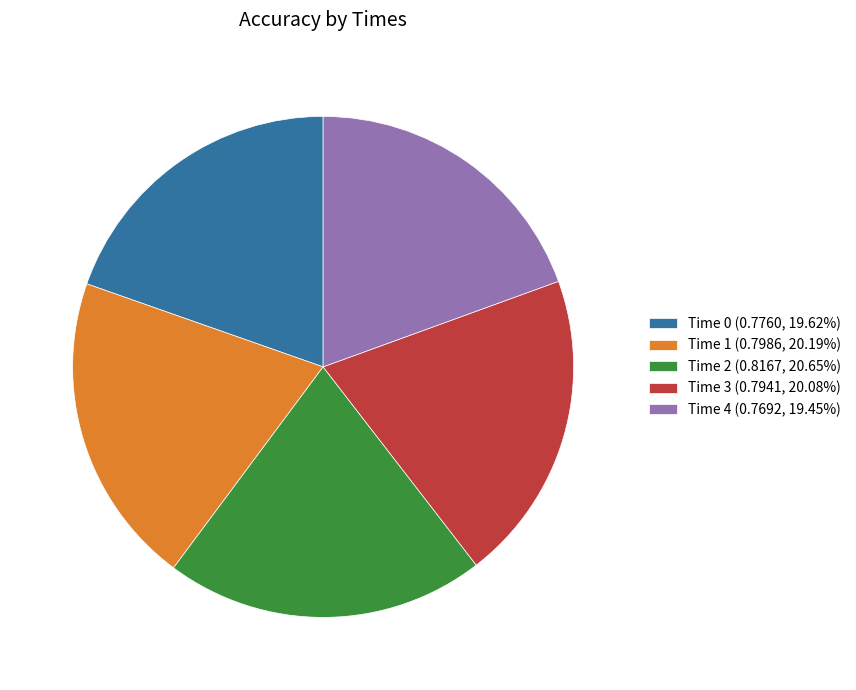

Does any single category account for the majority?

No